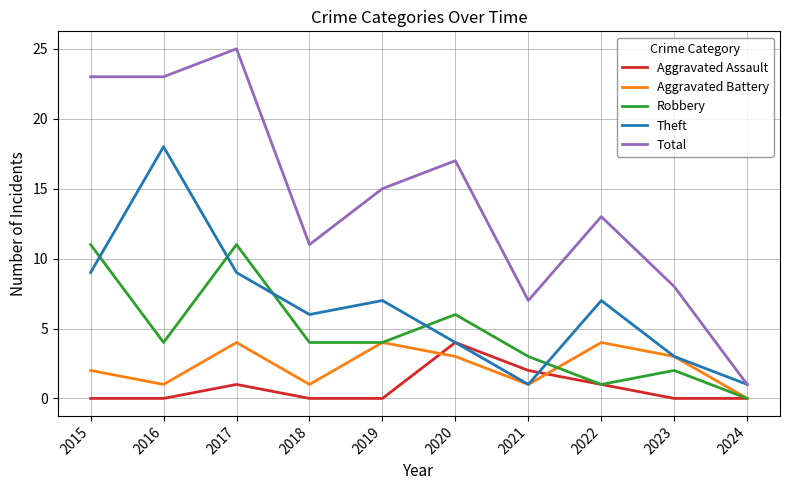

Which category has the lowest value in the Aggravated Battery series?

2024